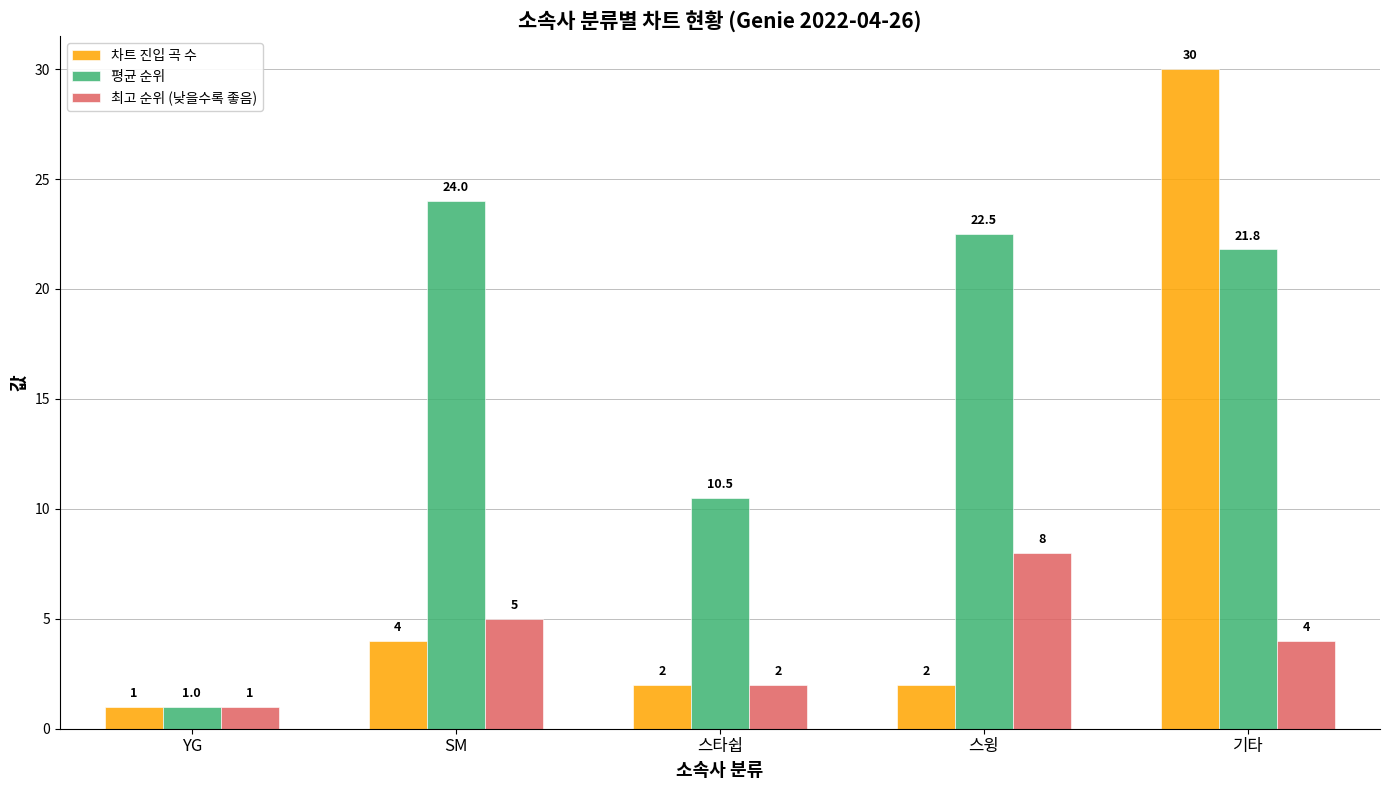

What is the difference between the maximum and minimum values in the 평균 순위 series?

23.0